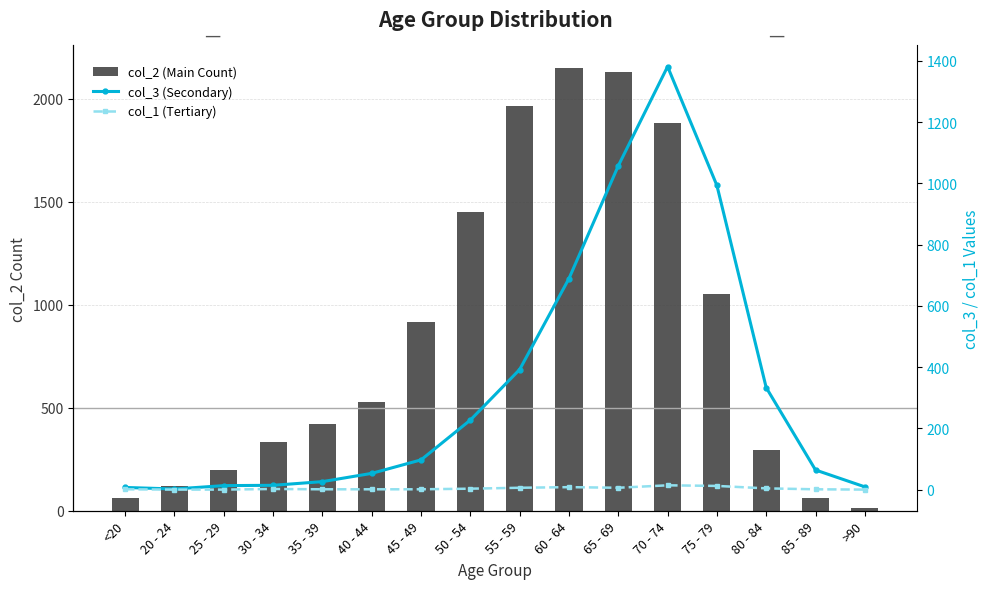

At how many categories does at least one series exceed 1165?

5